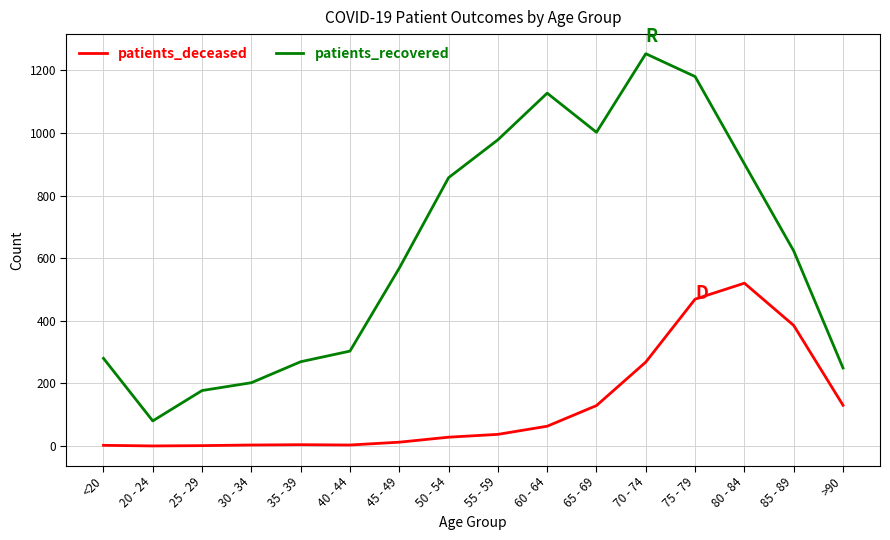

Does the chart display data point markers on the line(s)?

No